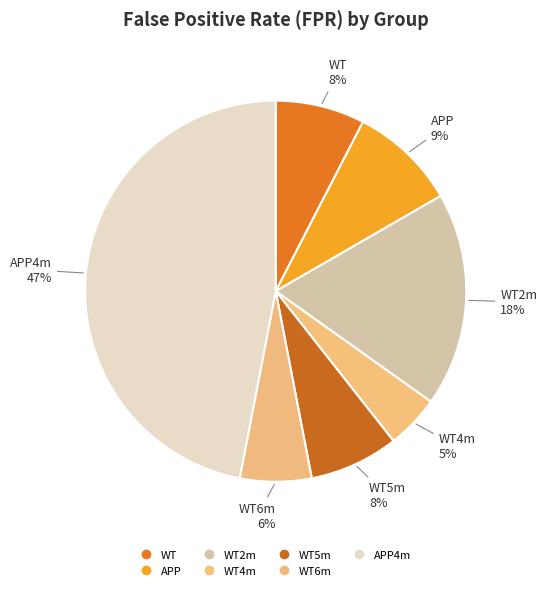

Which category has the biggest portion of the pie?

APP4m